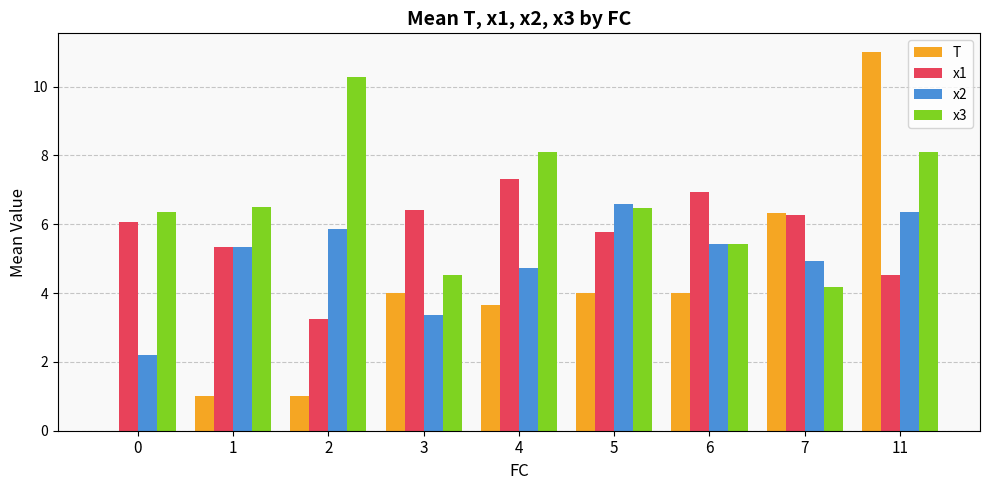

Which series has the largest total across all categories?

x3